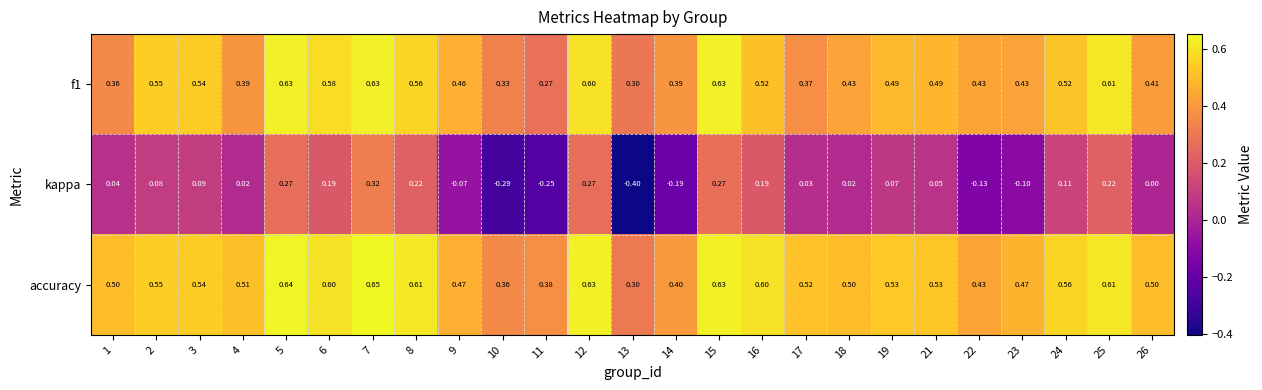

What is the spread (max minus min) of values at 6?

0.4